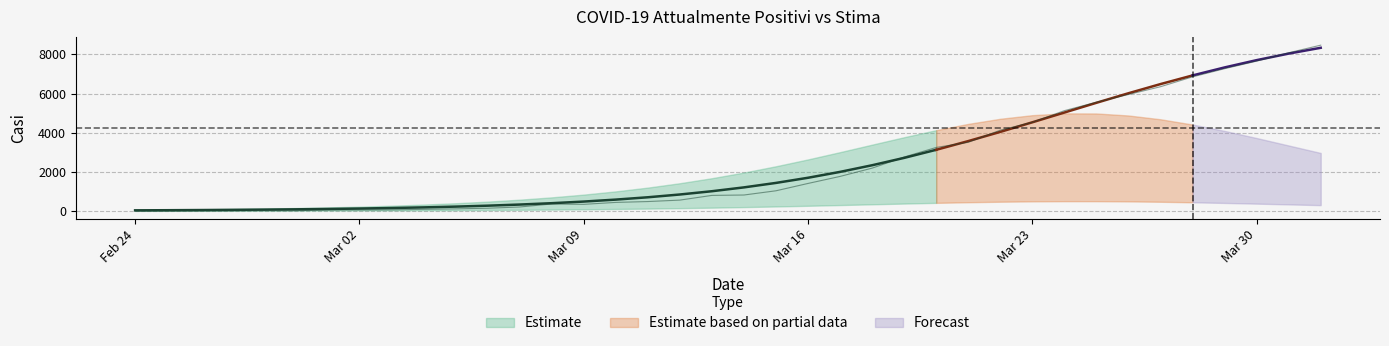

True or false: 10xstima has a value of 220.0 at 2020-03-02.

True